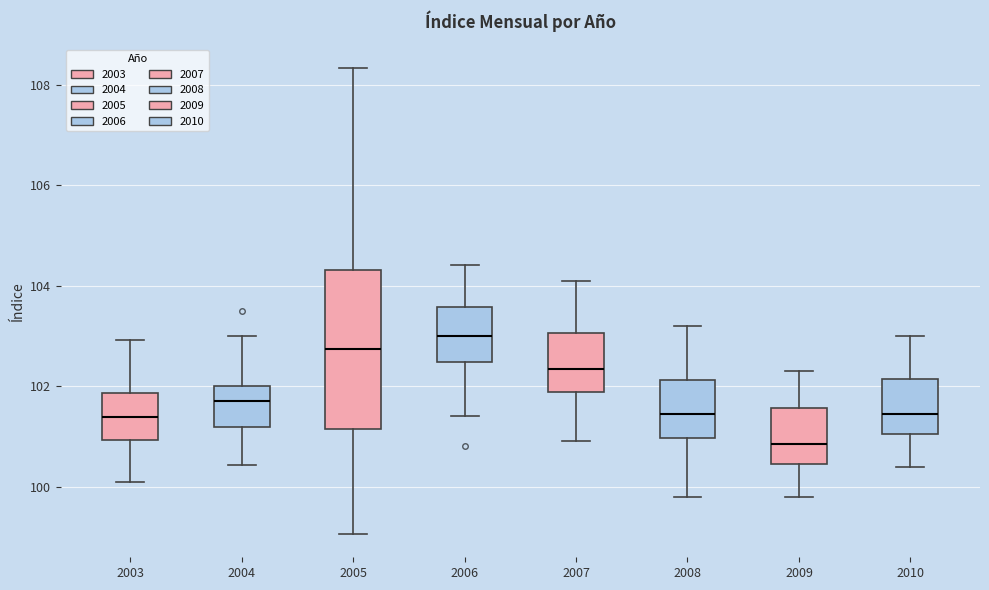

Where is the upper edge of the box at x = 2008 on the y-axis? The values are not printed on the chart, so give them approximately, as read against the axis.

102.2